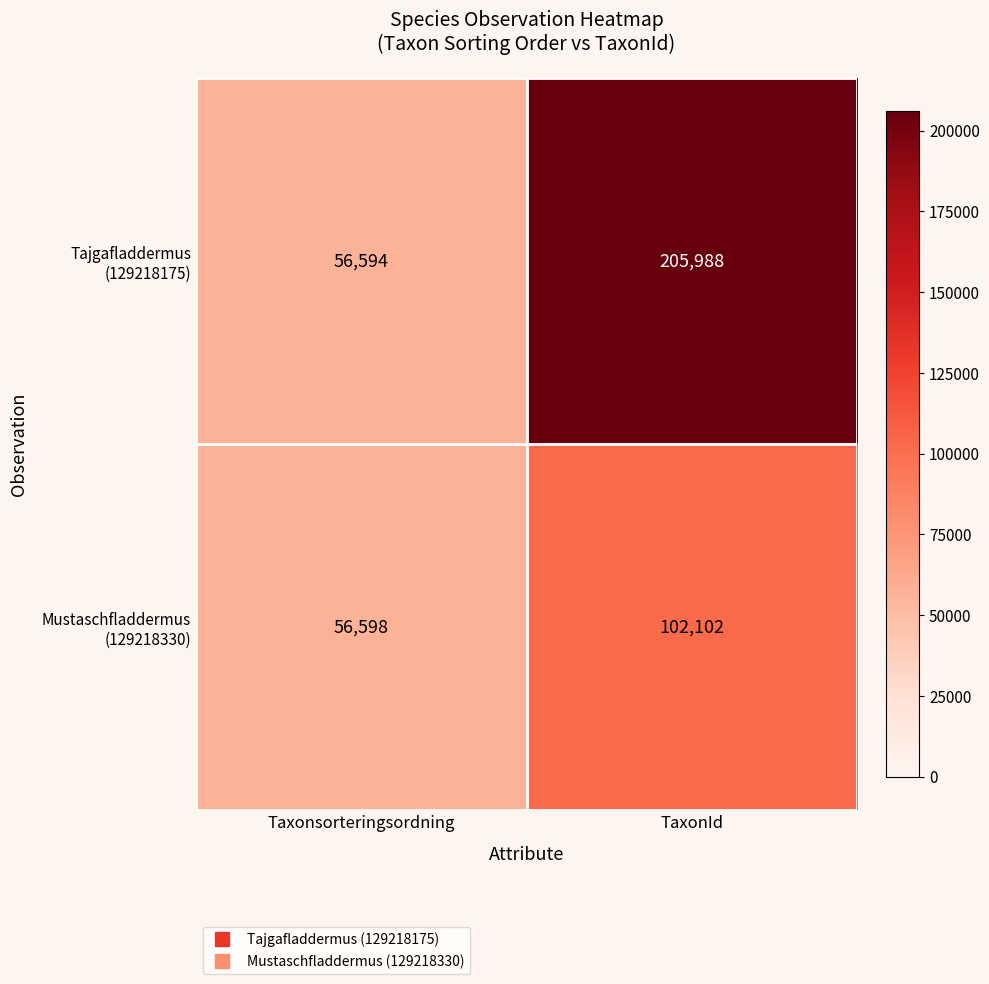

At which category does the chart reach its minimum across all series?

Taxonsorteringsordning